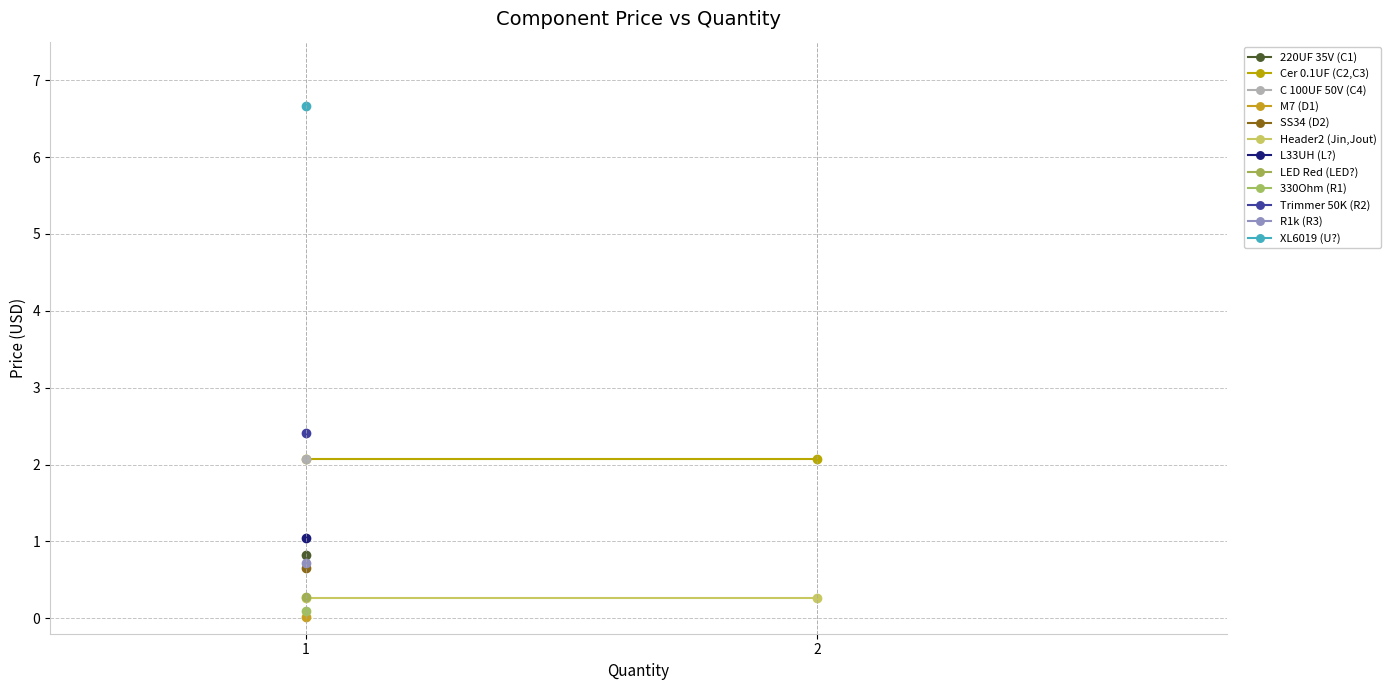

Which label corresponds to the largest value in the chart?

1